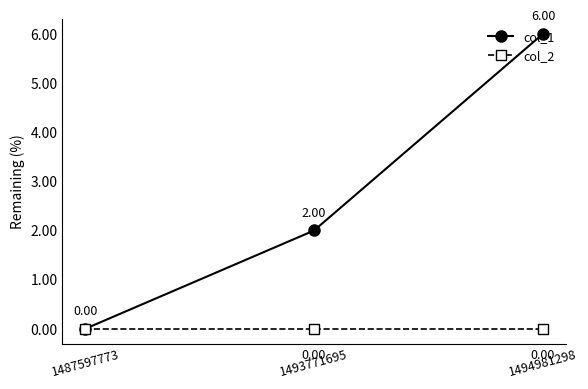

Is it true that col_2 equals 0 at 1487597773?

True